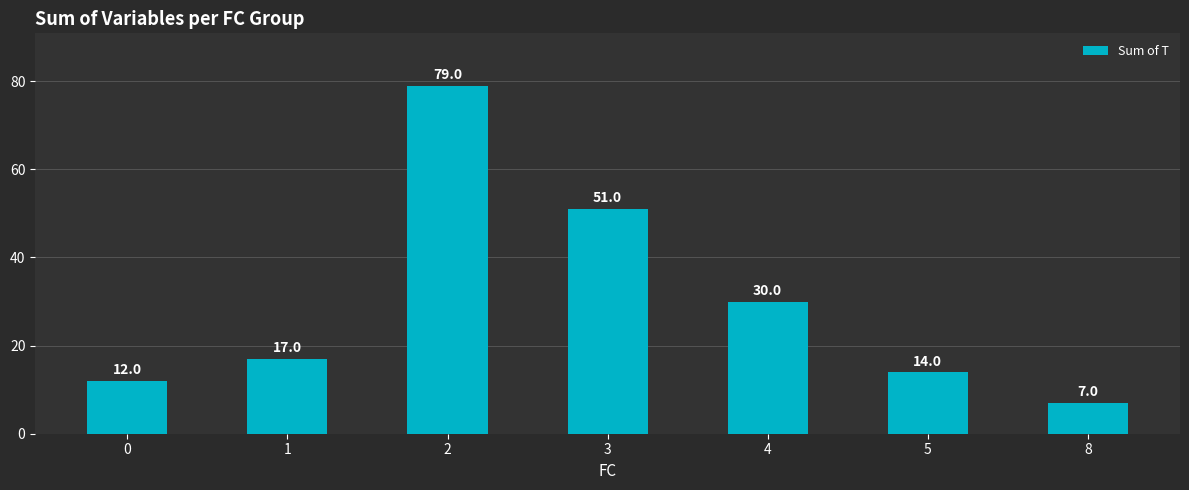

Reading right to left, extract all data points from this chart.

7	14	30	51	79	17	12